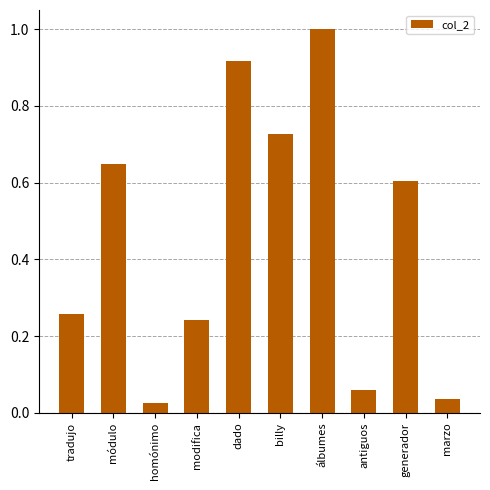

How many categories are shown in the chart?

10